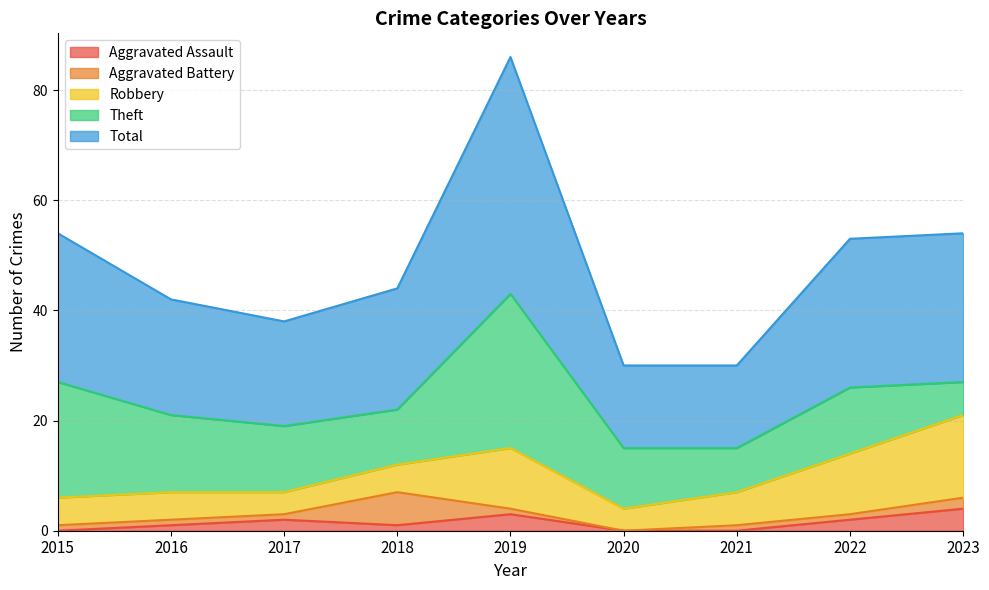

Read the Total value at 2017, to the nearest 5.

20